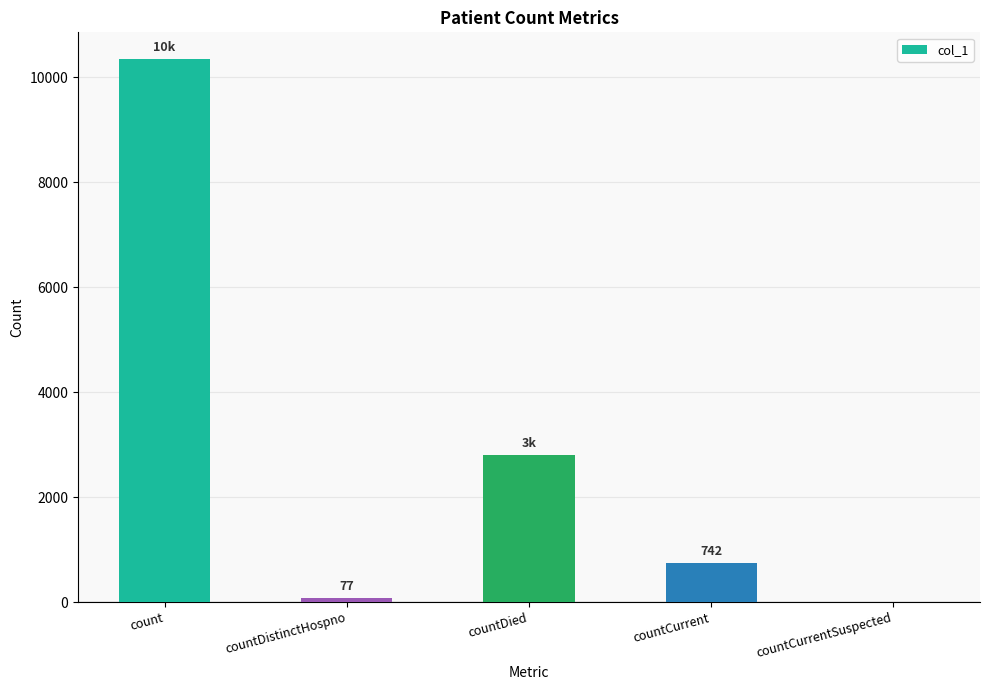

What is the sum of the values at countCurrentSuspected and count?

10336